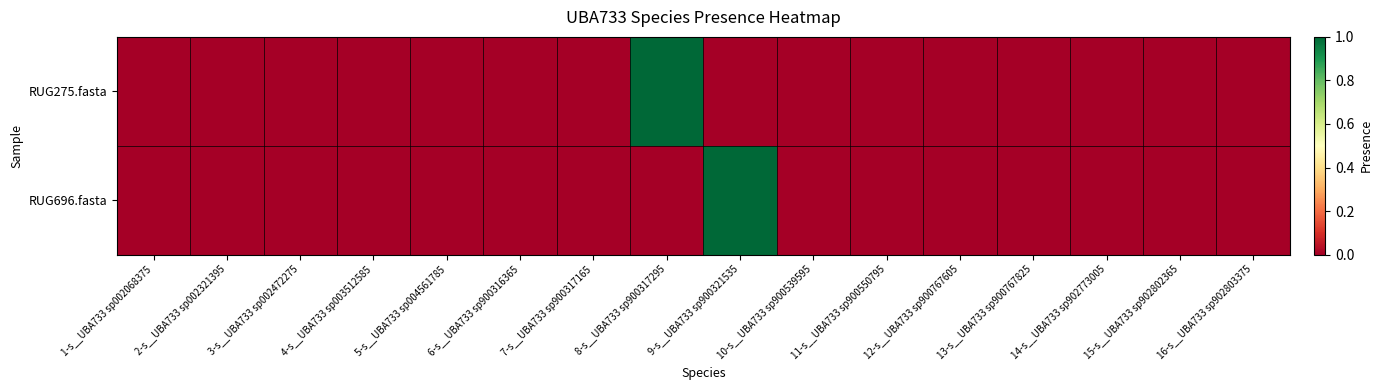

At how many categories does at least one series exceed 0?

2